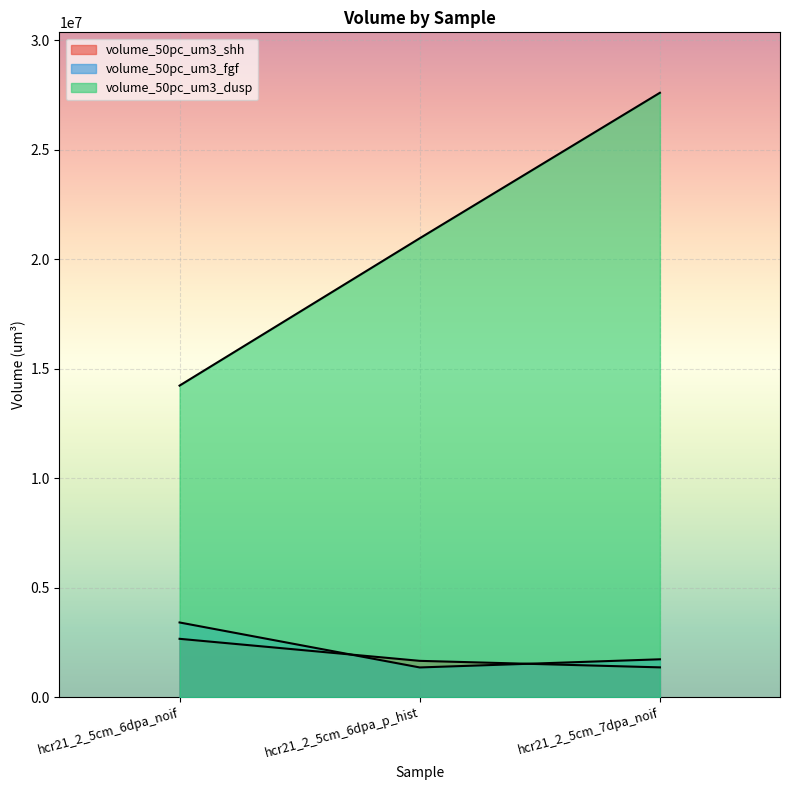

What is the value of the volume_50pc_um3_dusp point at the 2nd from the left?

20955136